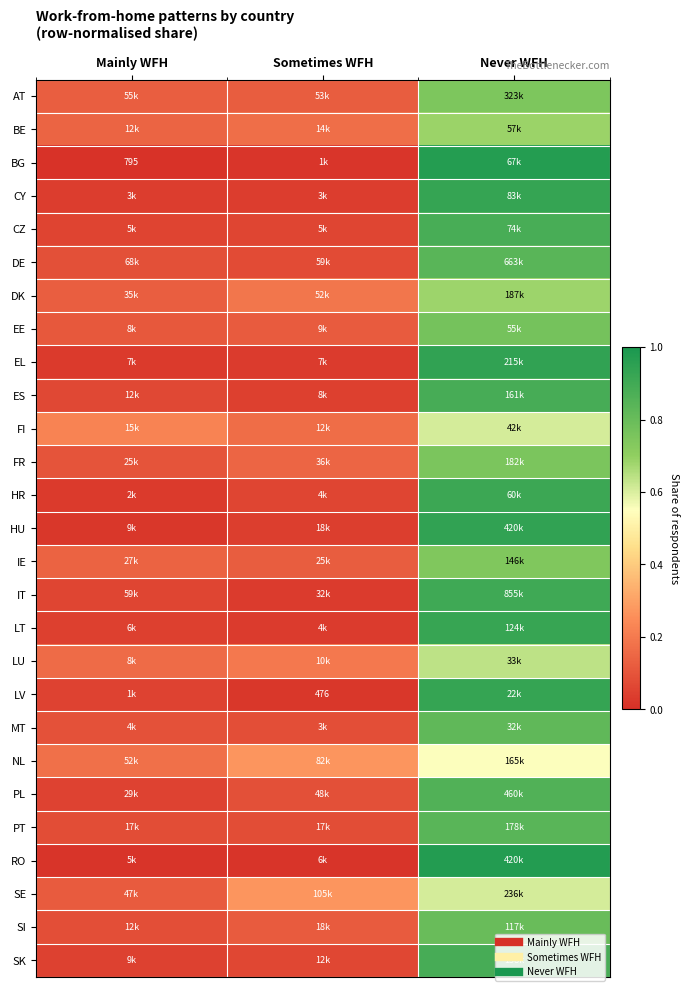

Which label corresponds to the largest value in the chart?

Never WFH